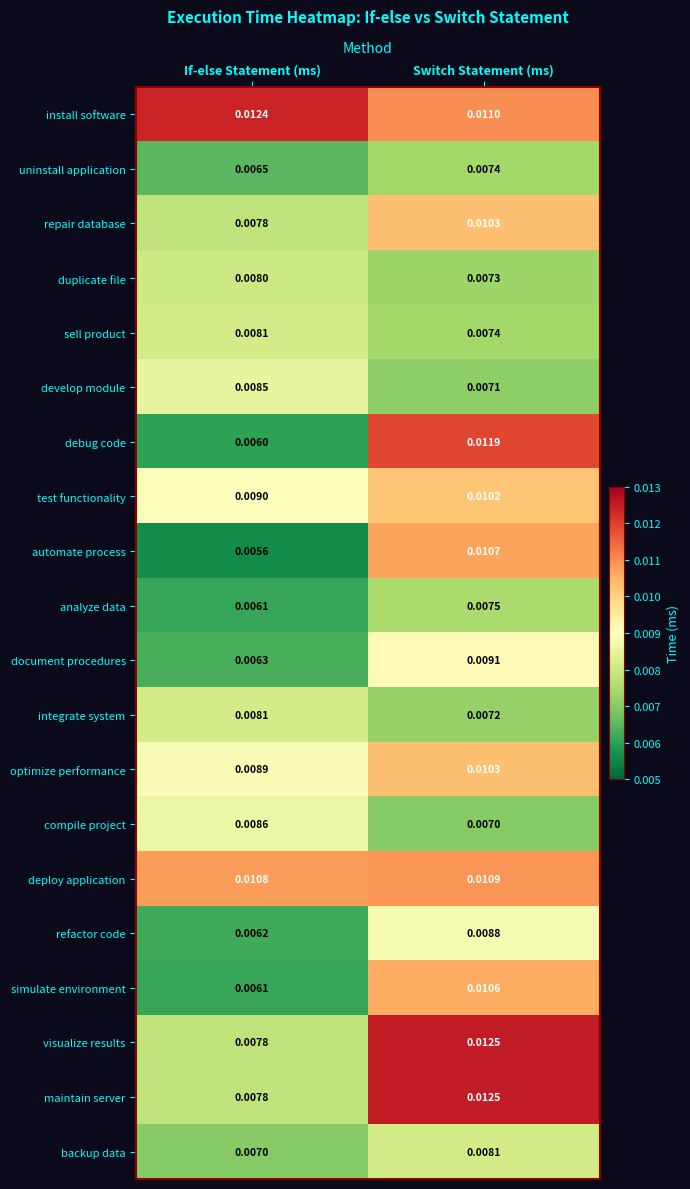

Which series has the widest spread of values?

debug code